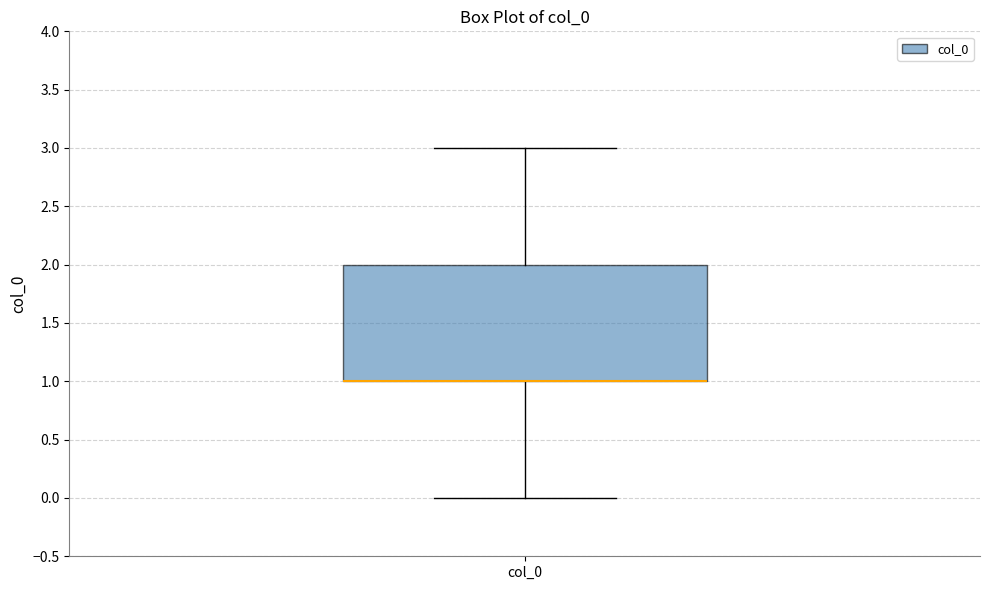

Transcribe this box plot: give where the median line is, the range the box spans, and where the two whiskers end, as read against the y-axis. The values are not printed on the chart, so give them approximately, as read against the axis.

median 1 (drawn on the box's lower edge), box 1 to 2, whiskers 0 to 3